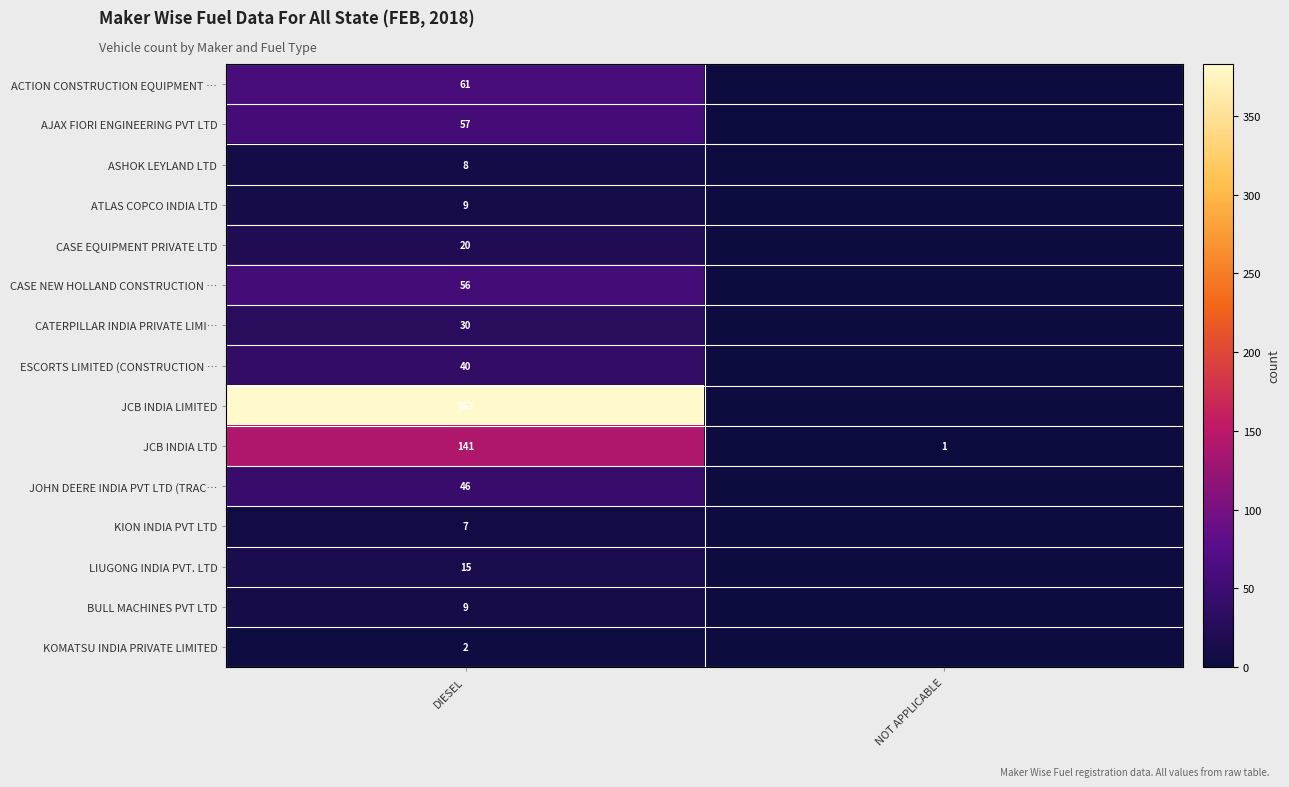

How many data points does each series have?

2